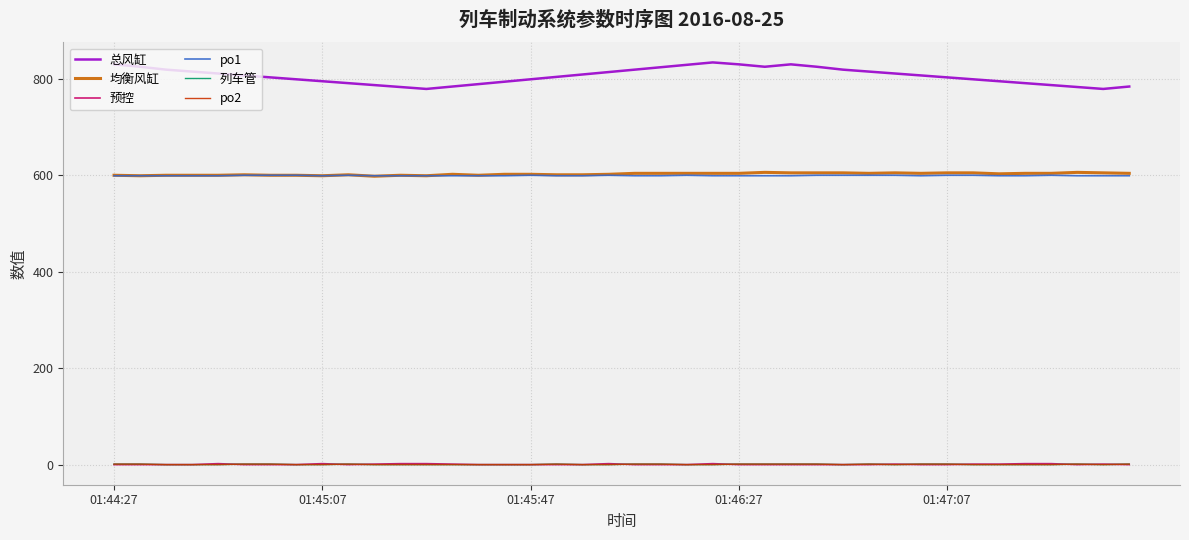

Is this an area chart (filled region under the line)?

No